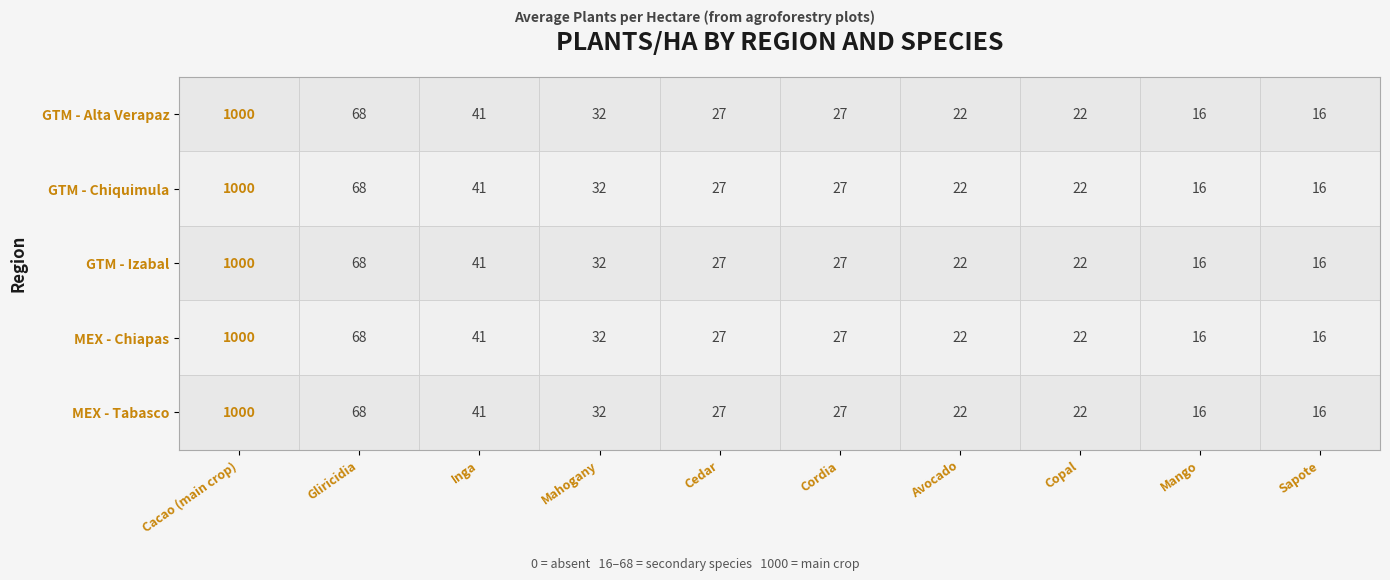

What is the difference between the GTM - Chiquimula values at Copal and Cordia?

5